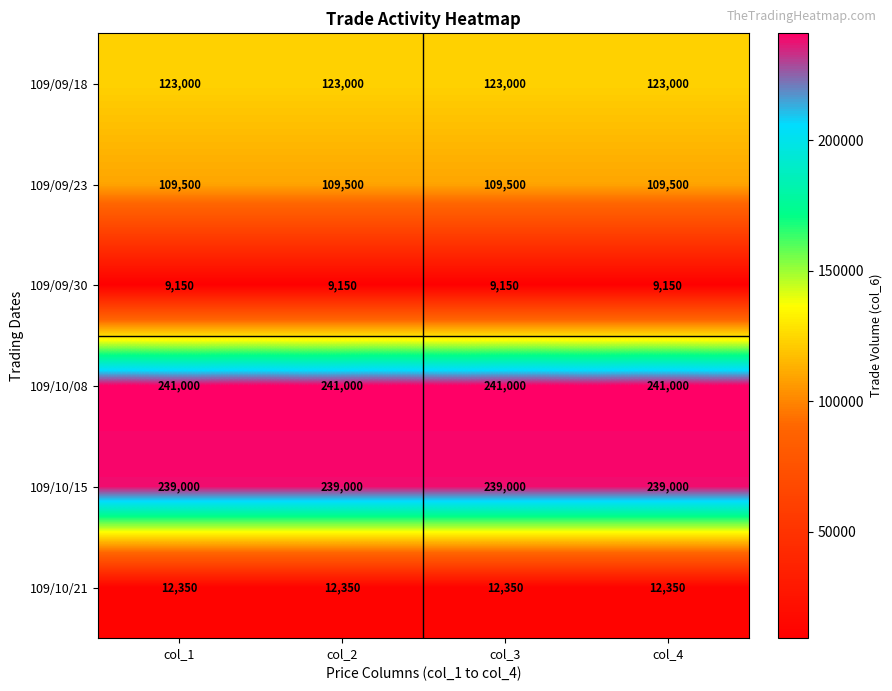

What is the smallest value displayed?

9150